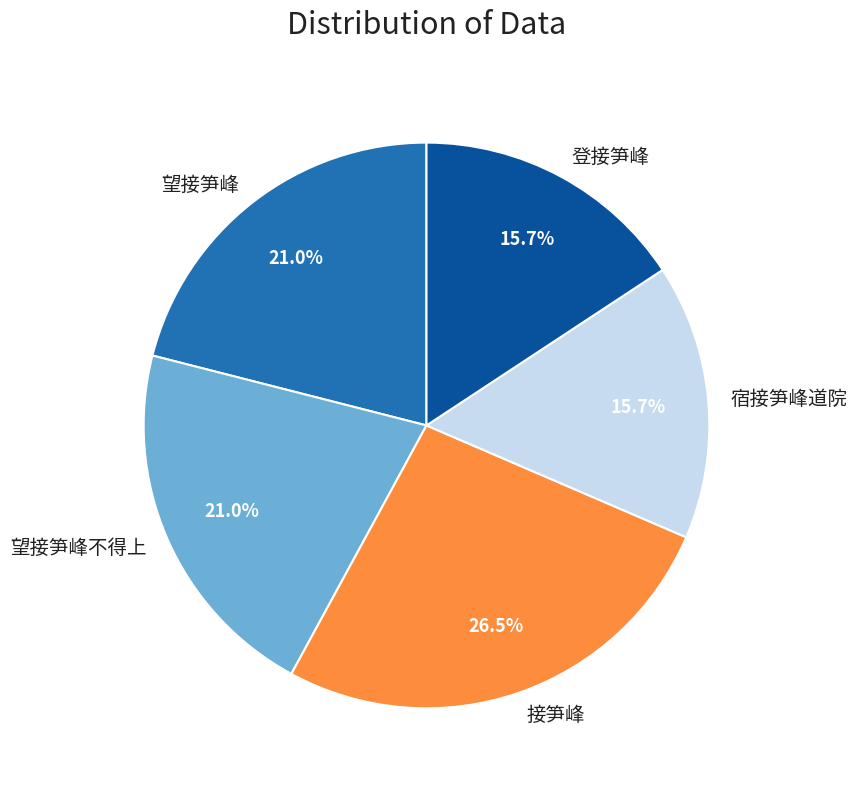

Is there a majority slice in this chart?

No